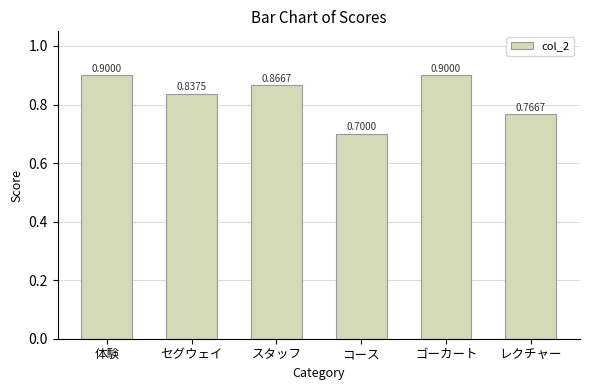

Between スタッフ and コース, which is larger?

スタッフ